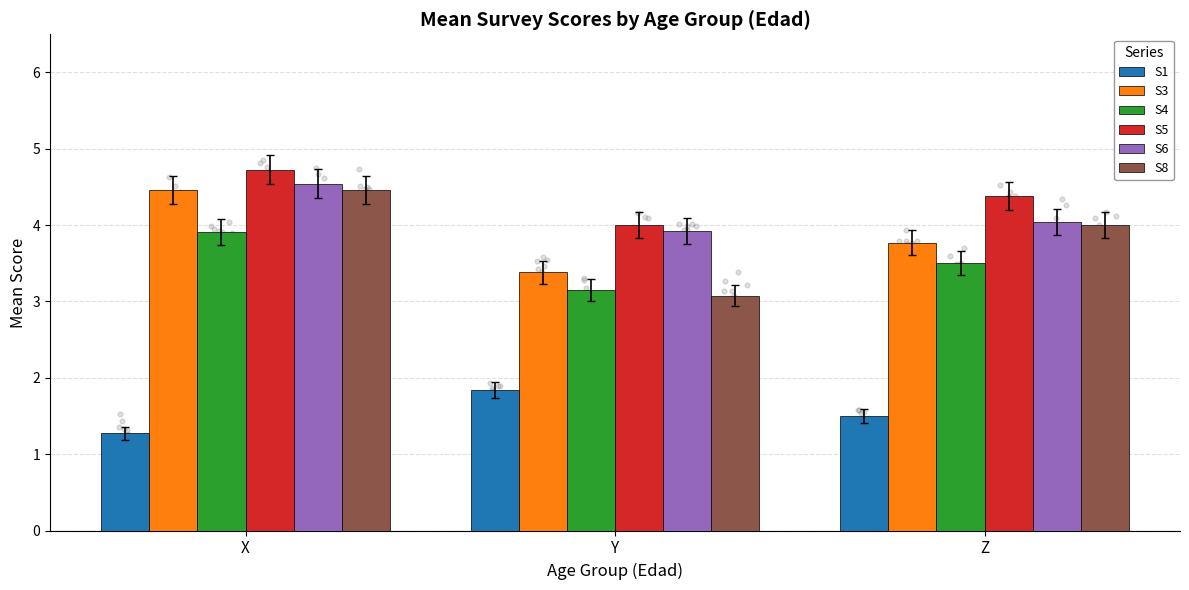

At which category is the sum across all series the highest?

X